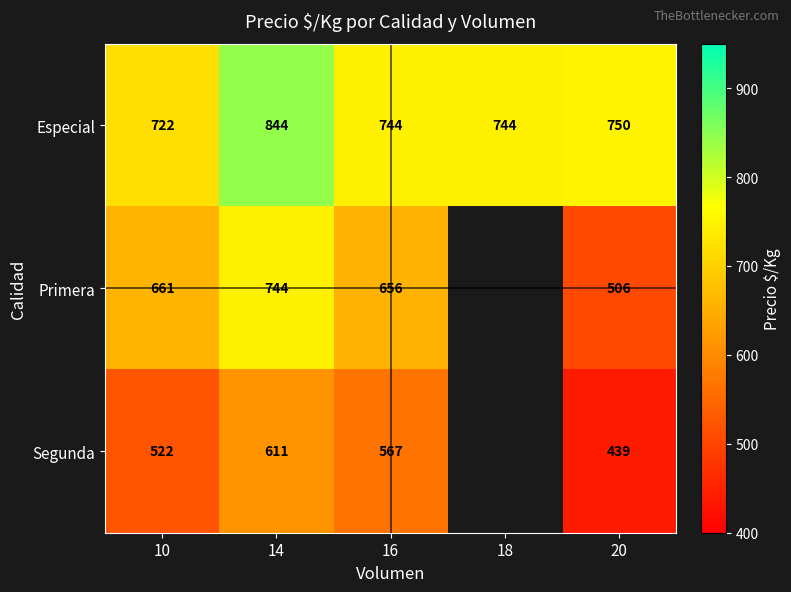

What is the spread (max minus min) of values at 16?

177